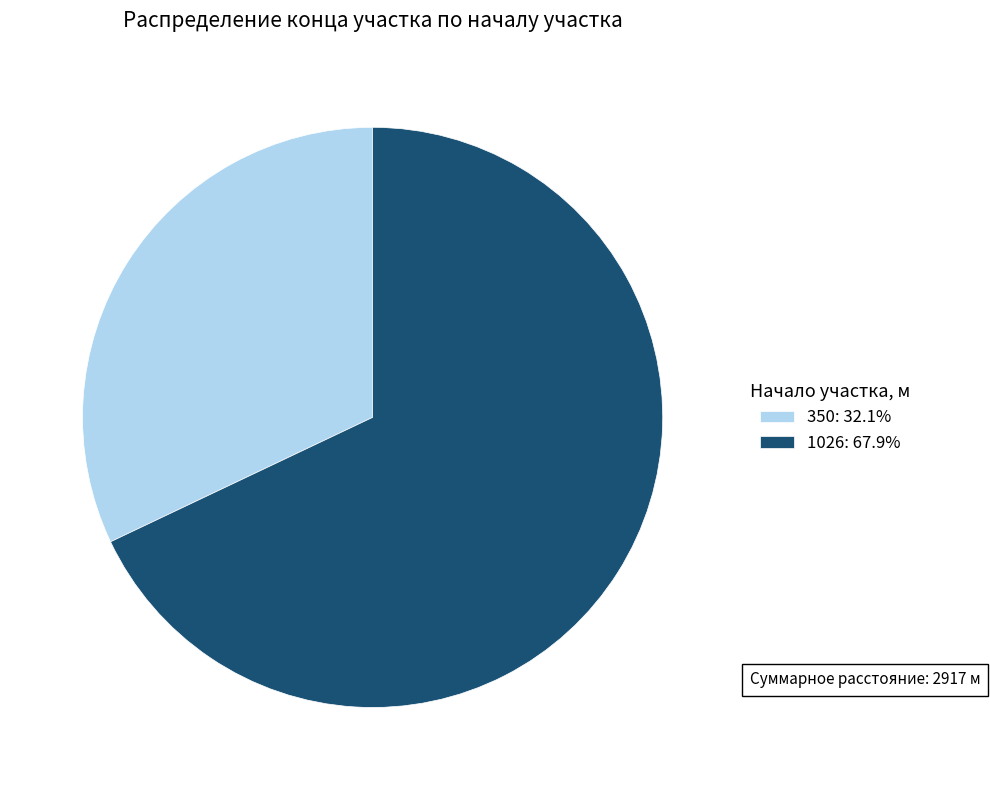

What is the ratio of the value at 1026: 67.9% to the value at 350: 32.1%?

2.1